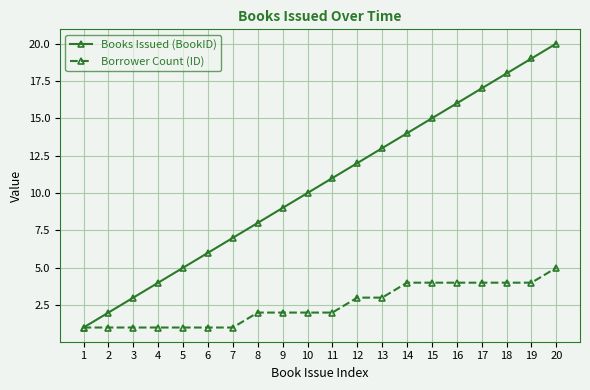

What value does the Books Issued (BookID) series have at 19, to the nearest 10?

20